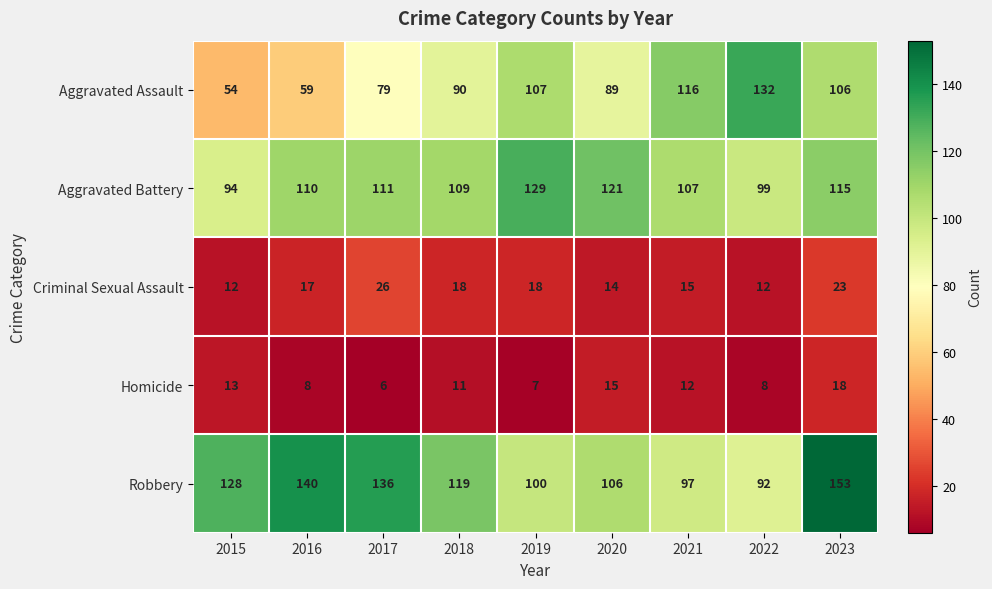

At which label does Aggravated Assault reach its peak?

2022